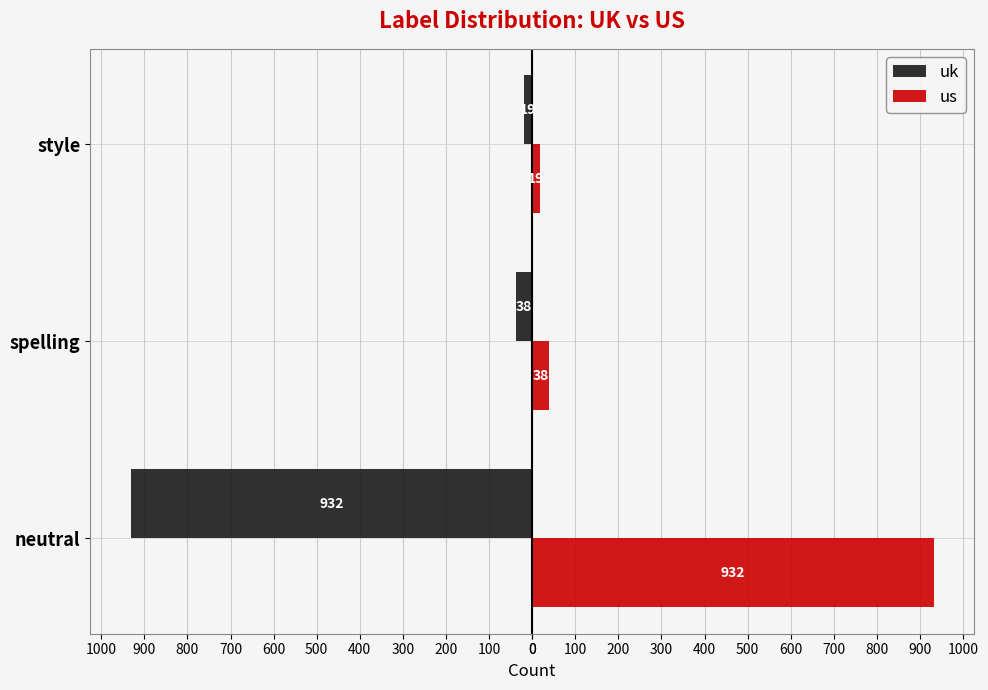

How many groups of bars are there?

3